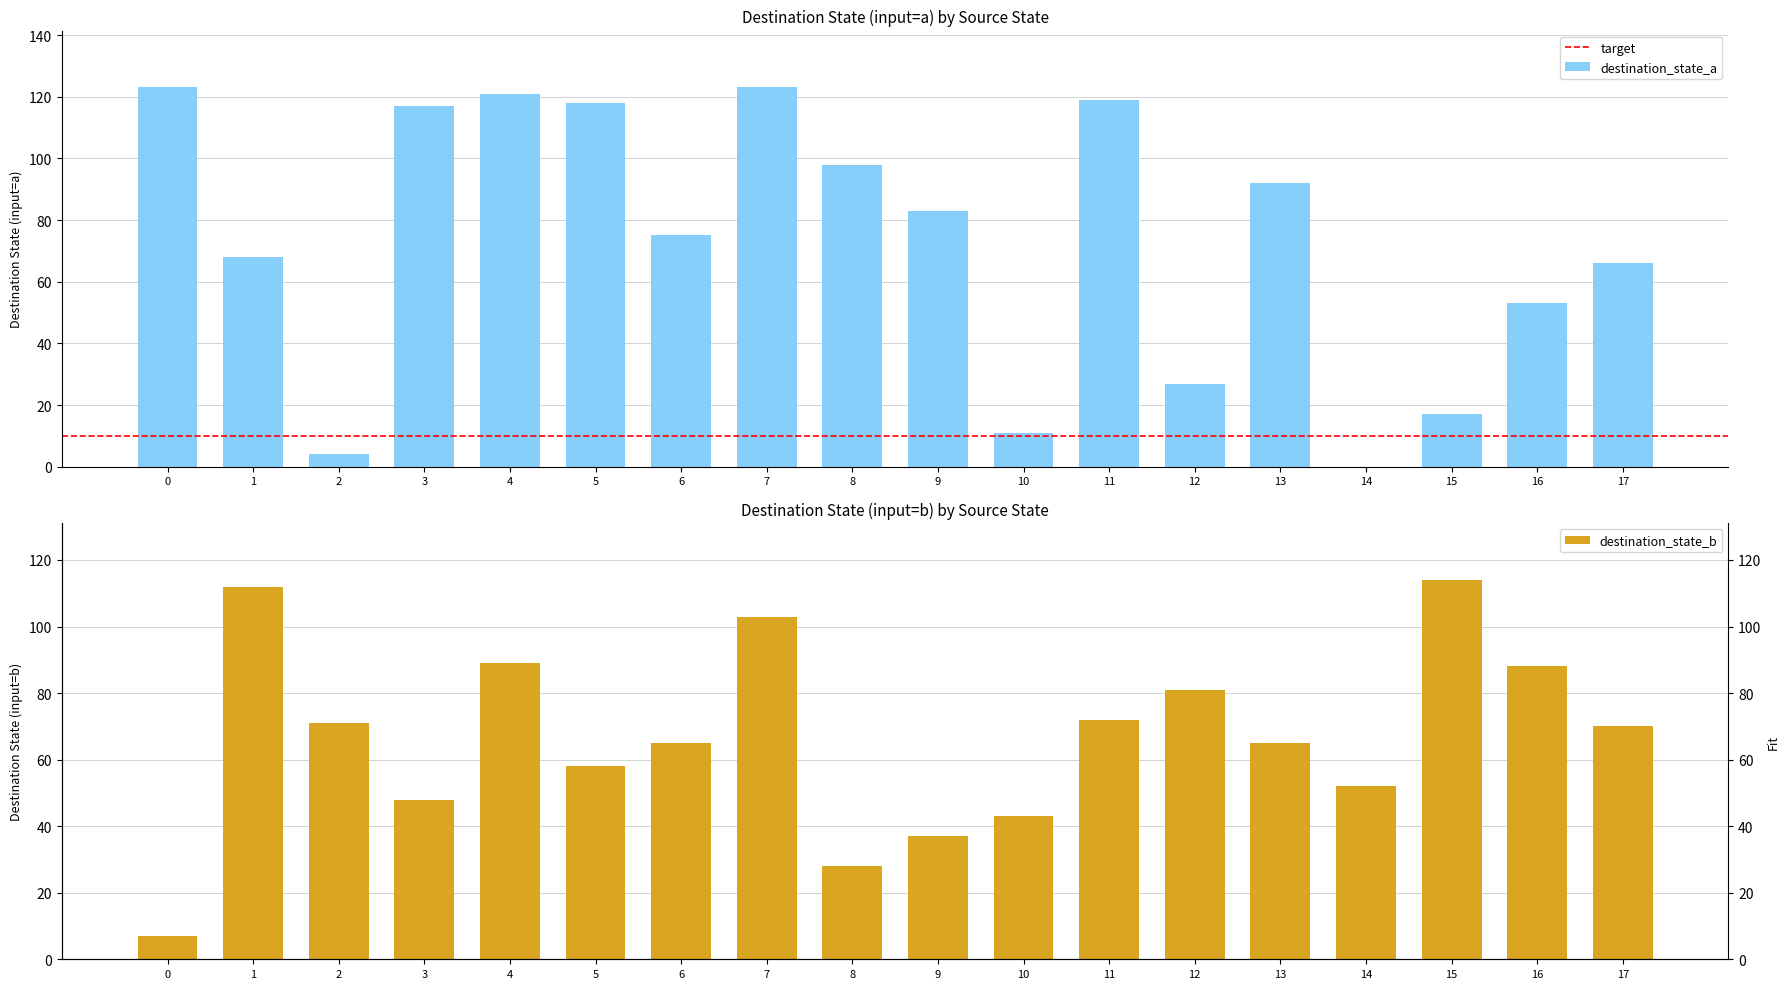

Is it true that destination_state_a equals 117 at 3?

True